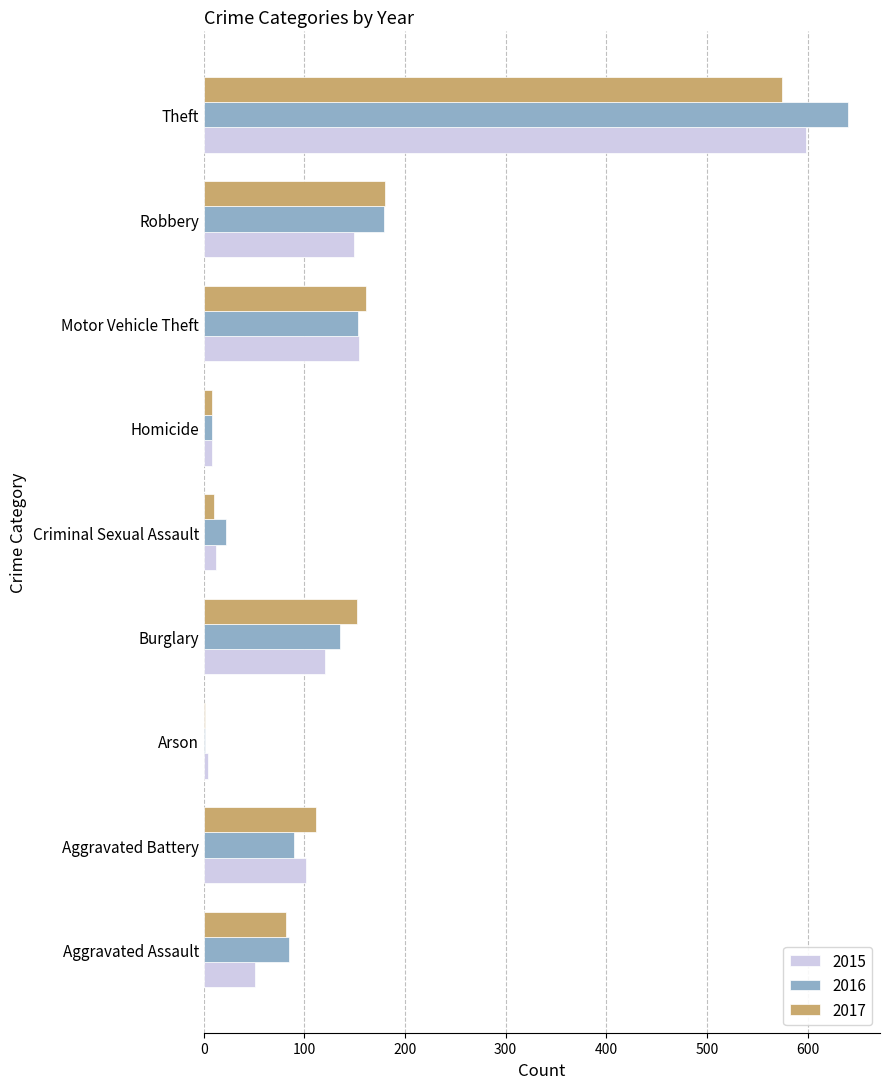

Is the value of 2015 at Homicide greater than the value of 2016 at Burglary?

No